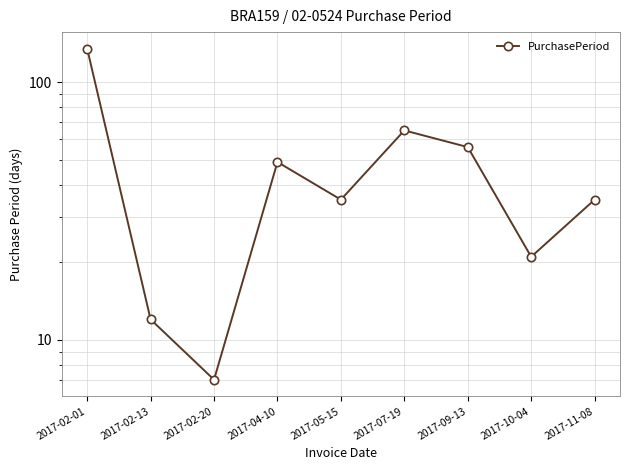

True or false: the data shows 5 at 2017-02-20.

False